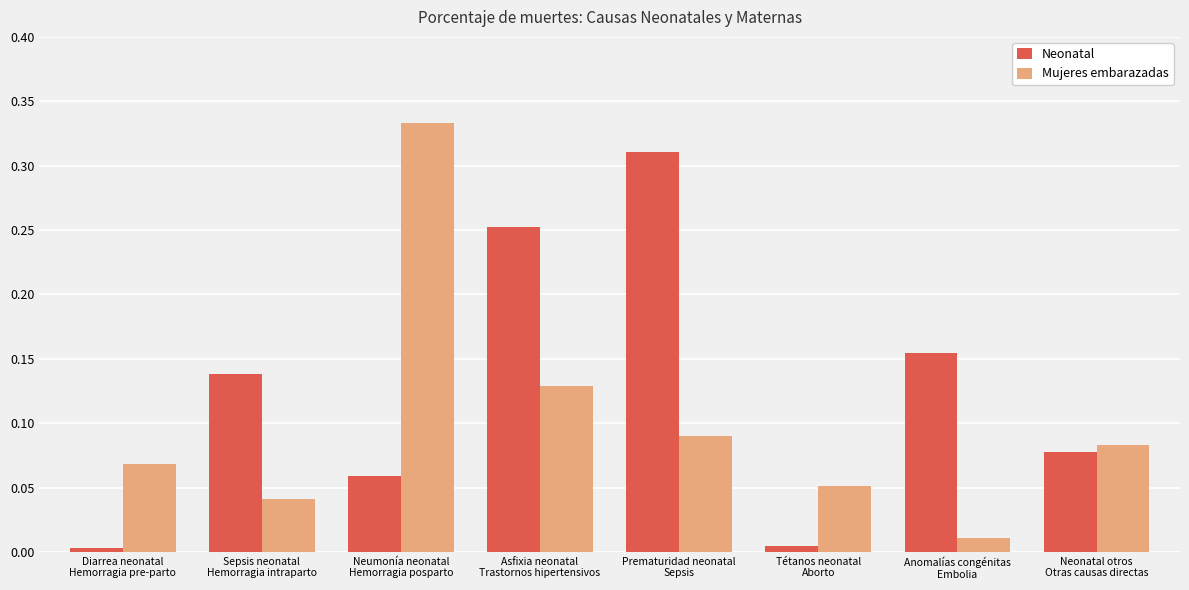

At which label does Mujeres embarazadas reach its peak?

Neumonía neonatal
Hemorragia posparto